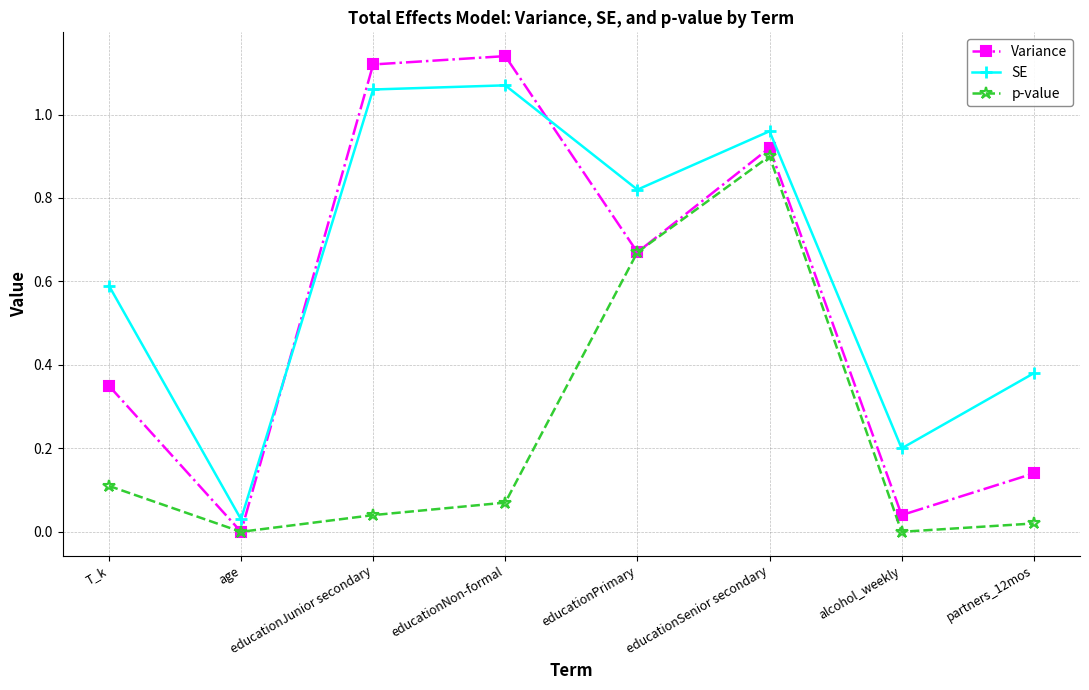

What position from the left is educationPrimary?

5